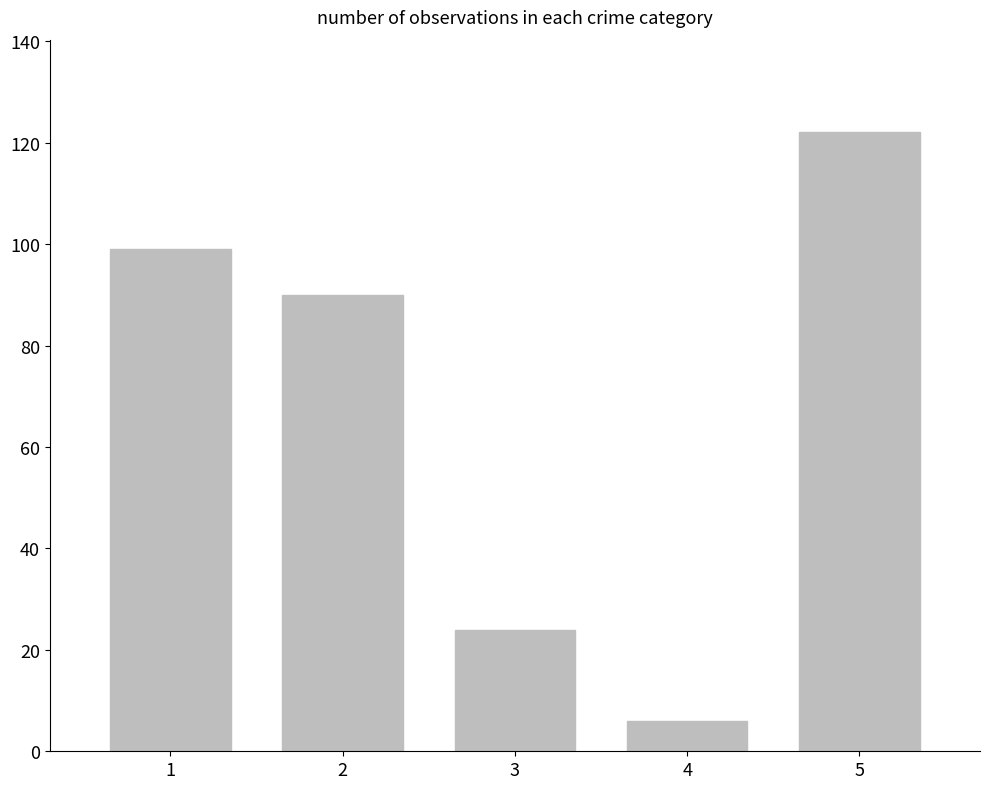

Reading left to right, extract all data points from this chart.

99	90	24	6	122